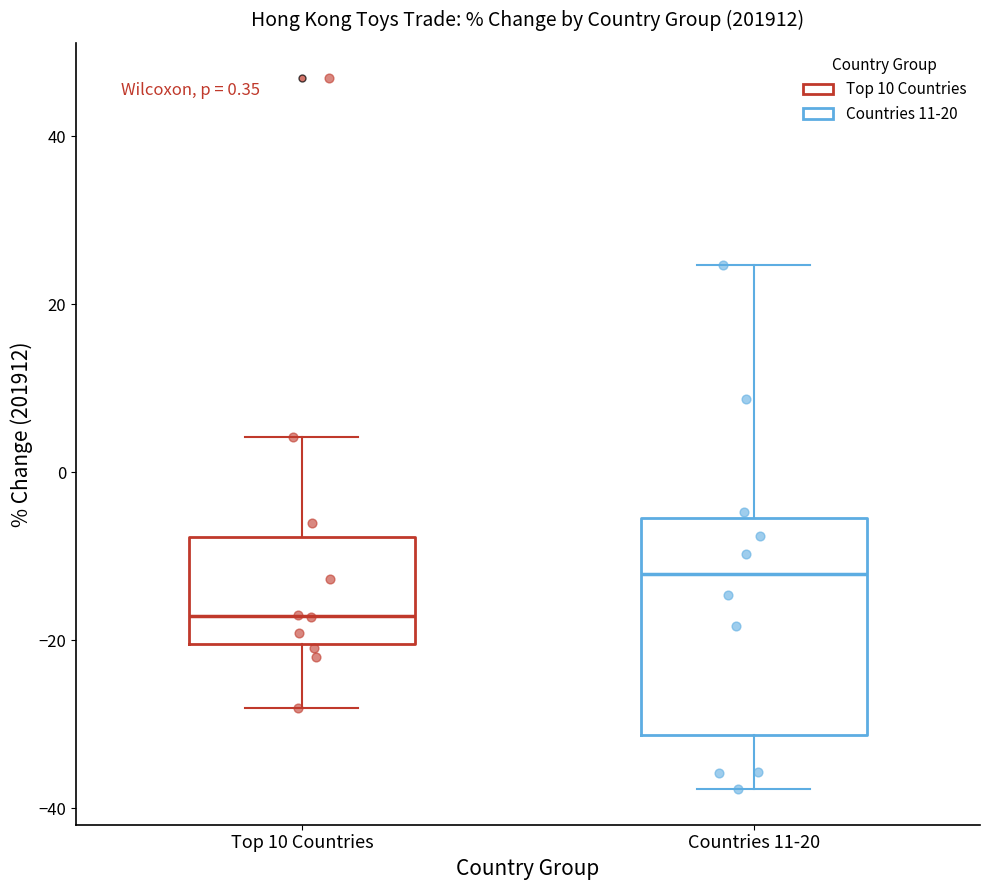

Which box has the lowest median line?

Top 10 Countries